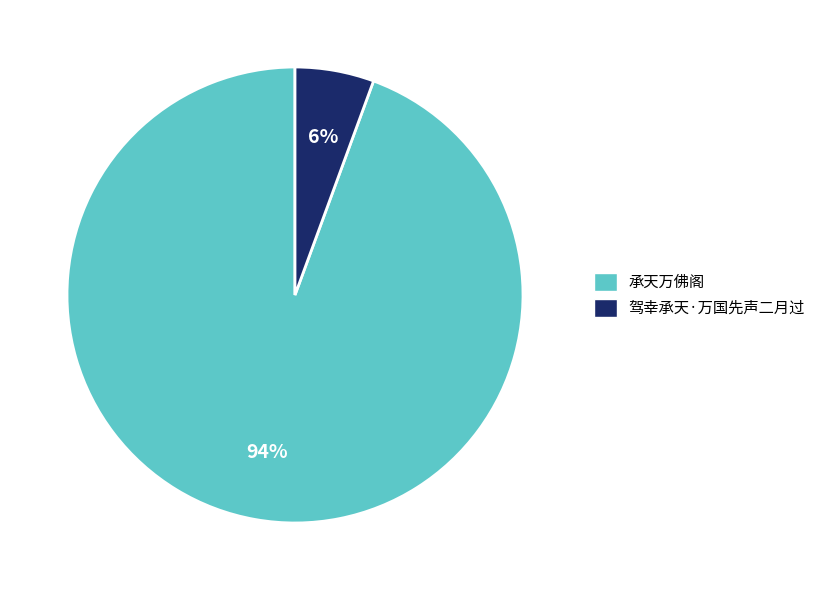

How many segments does this pie chart have?

2